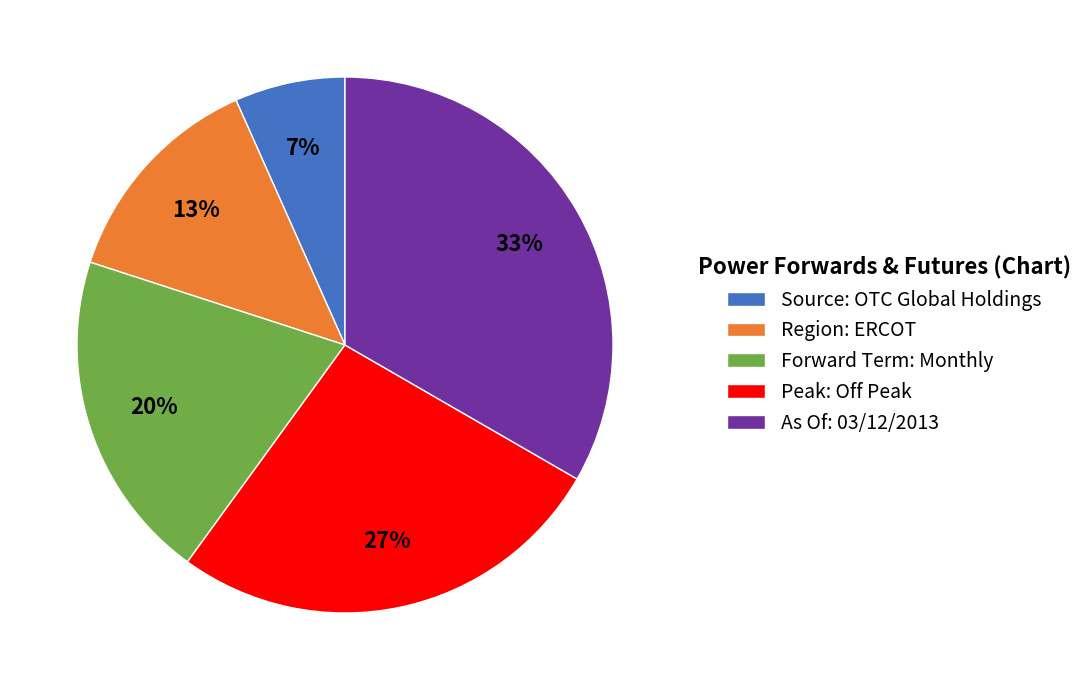

Does As Of: 03/12/2013 represent more than half of the total?

No